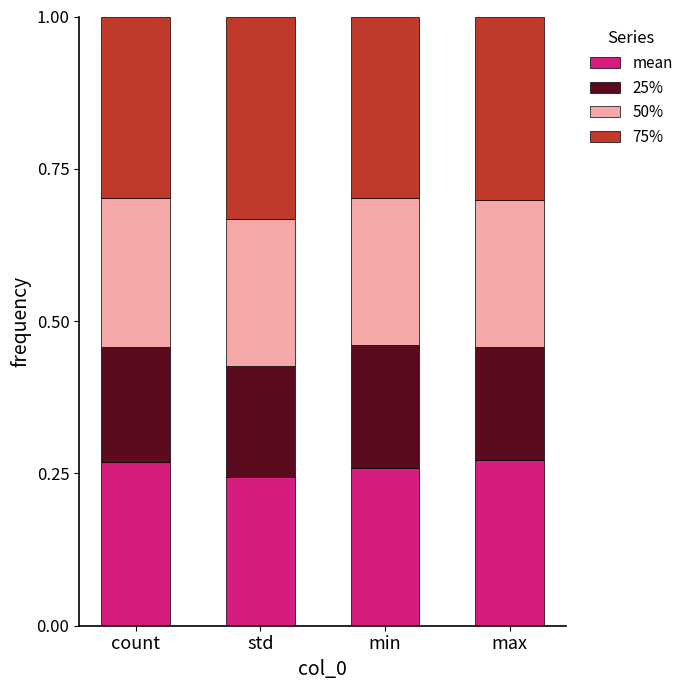

What are all the series names shown in the legend?

mean, 25%, 50%, 75%